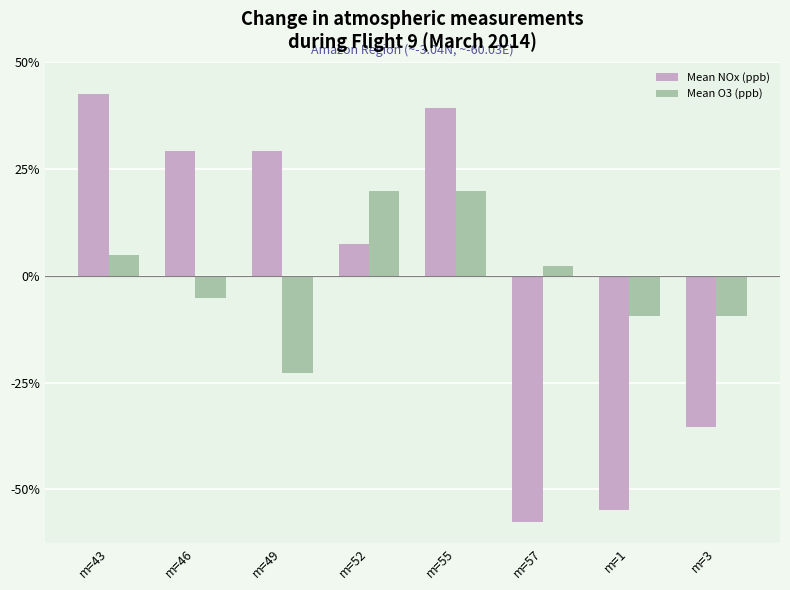

Which series has the largest range (max minus min)?

Mean NOx (ppb)